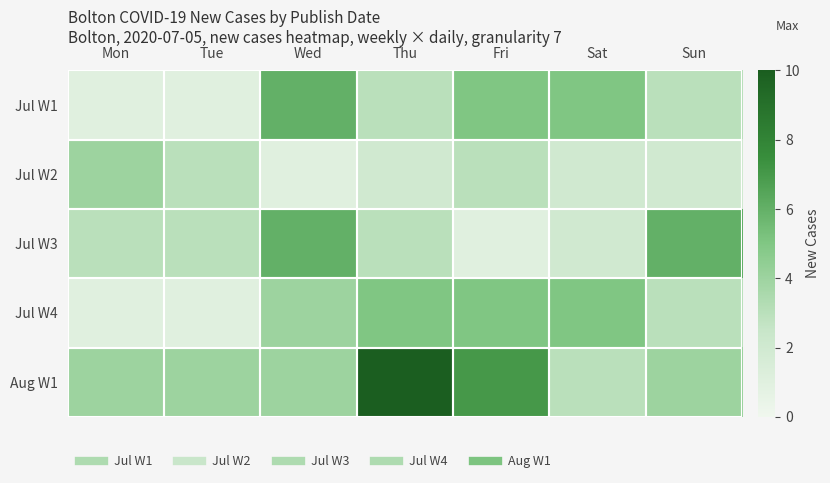

Which series has the widest spread of values?

Aug W1